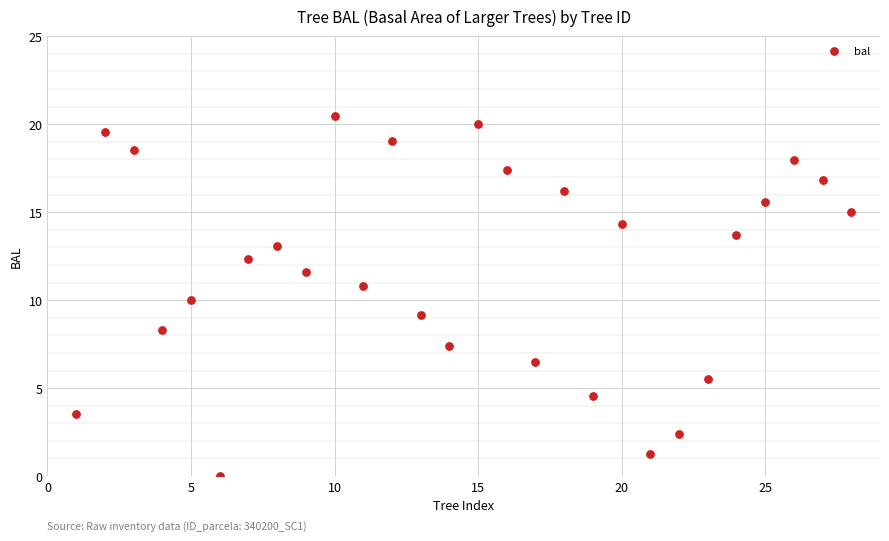

What is the range of Y values (max minus min)?

20.5